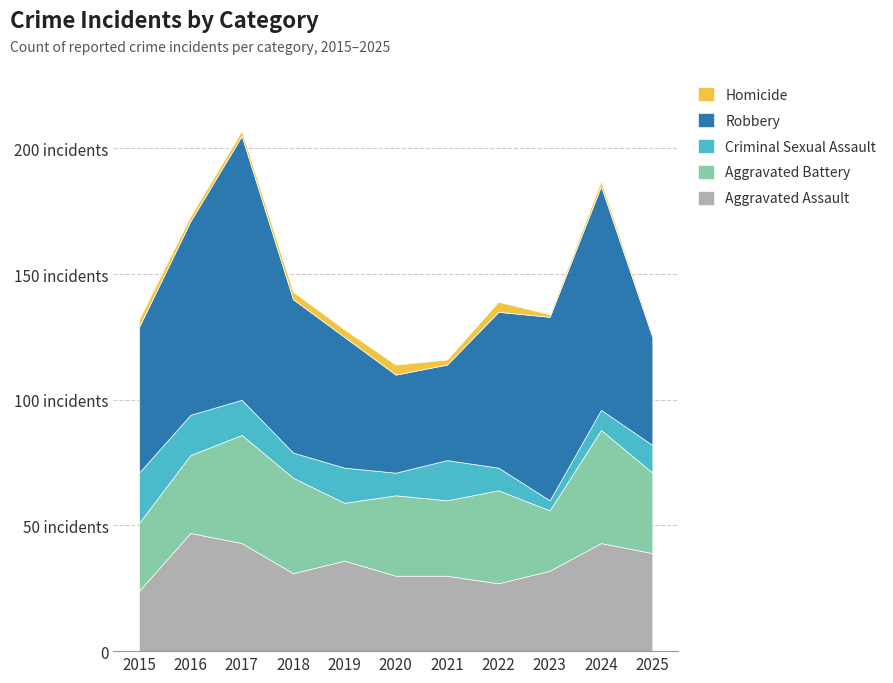

How many data points in Aggravated Assault are less than 32?

5